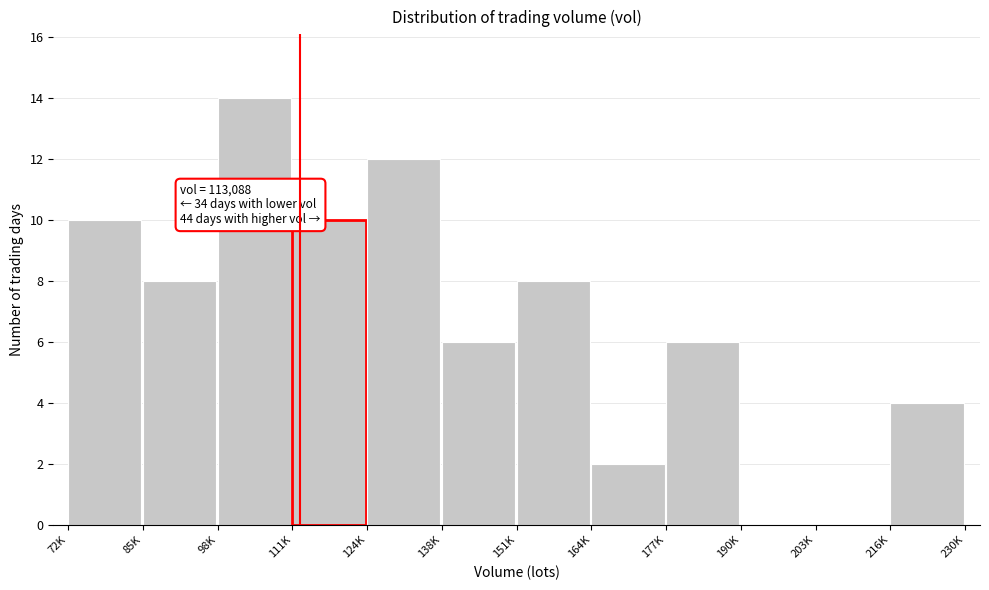

Reading left to right, transcribe all the data shown in this chart.

72K=10	85K=8	98K=14	111K=10	124K=12	138K=6	151K=8	164K=2	177K=6	190K=0	203K=0	216K=4